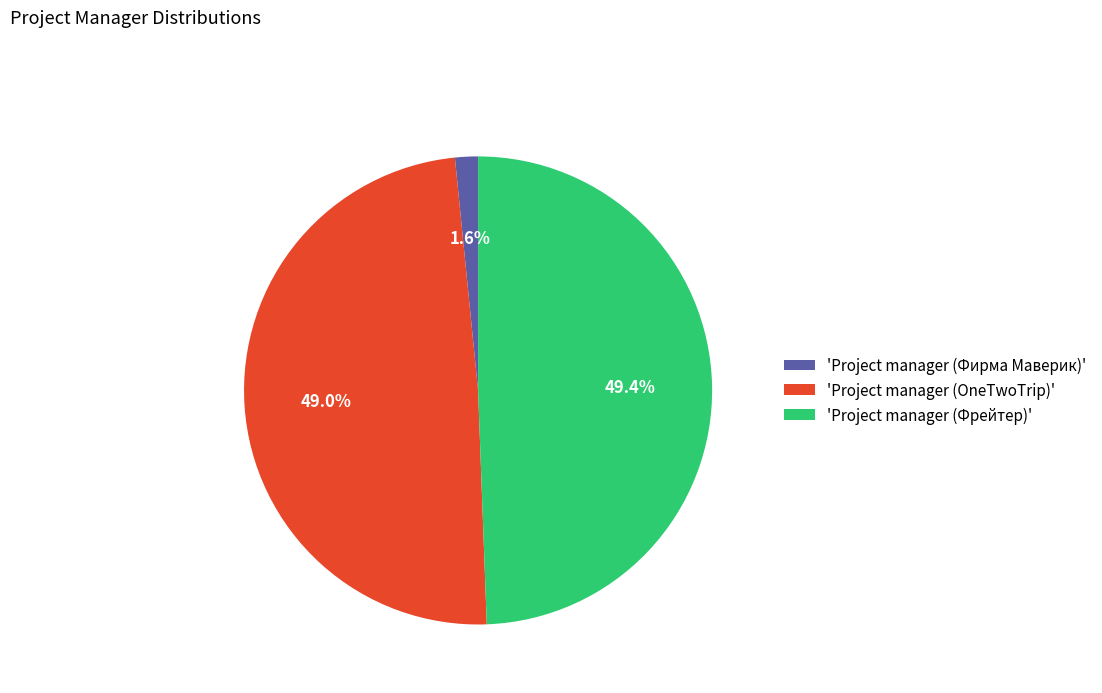

Which slice is the smallest?

'Project manager (Фирма Маверик)'